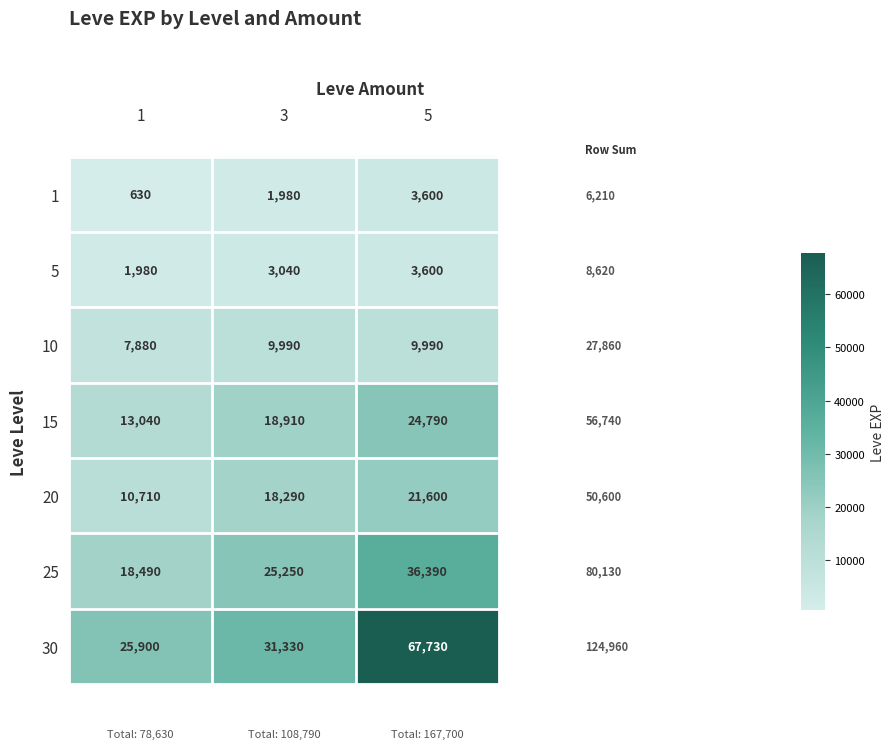

Count the number of data series in this chart.

7